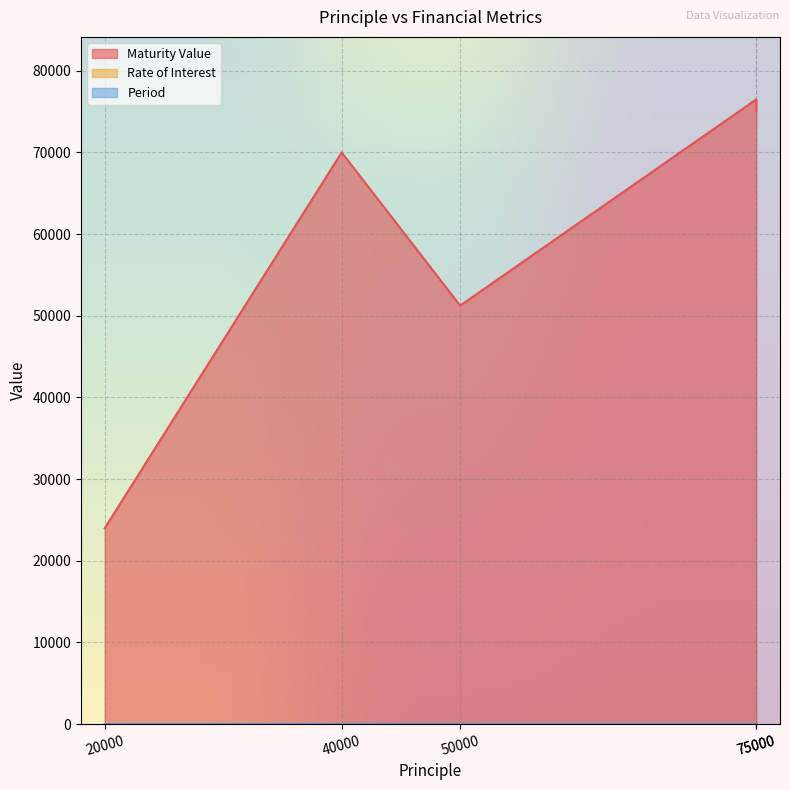

Where is the first local maximum for Period?

40000